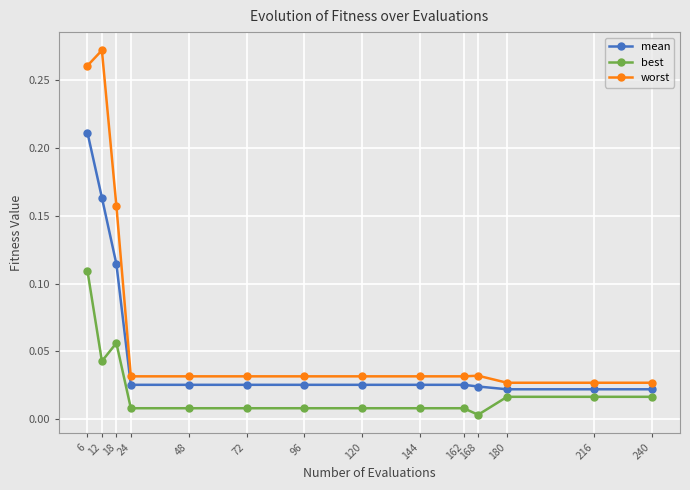

At how many categories does at least one series exceed 0?

14